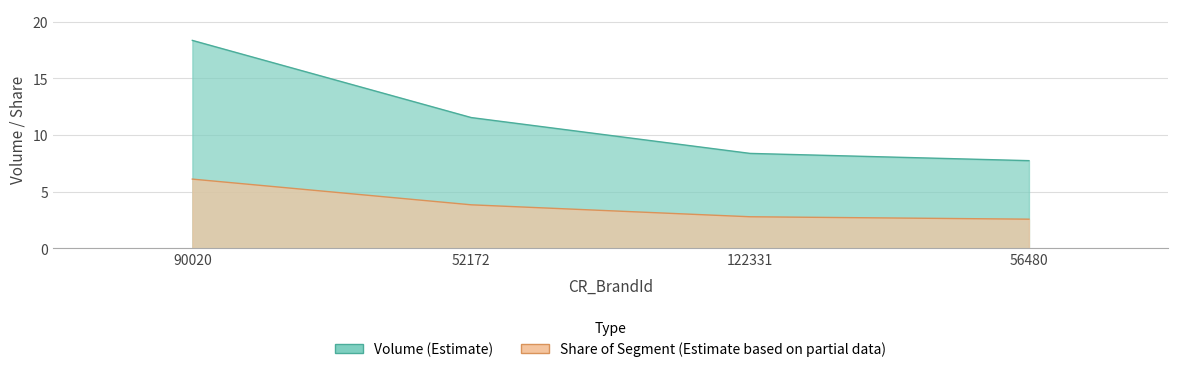

List the series in order of their overall mean, lowest first.

Share_of_Segment, Volume